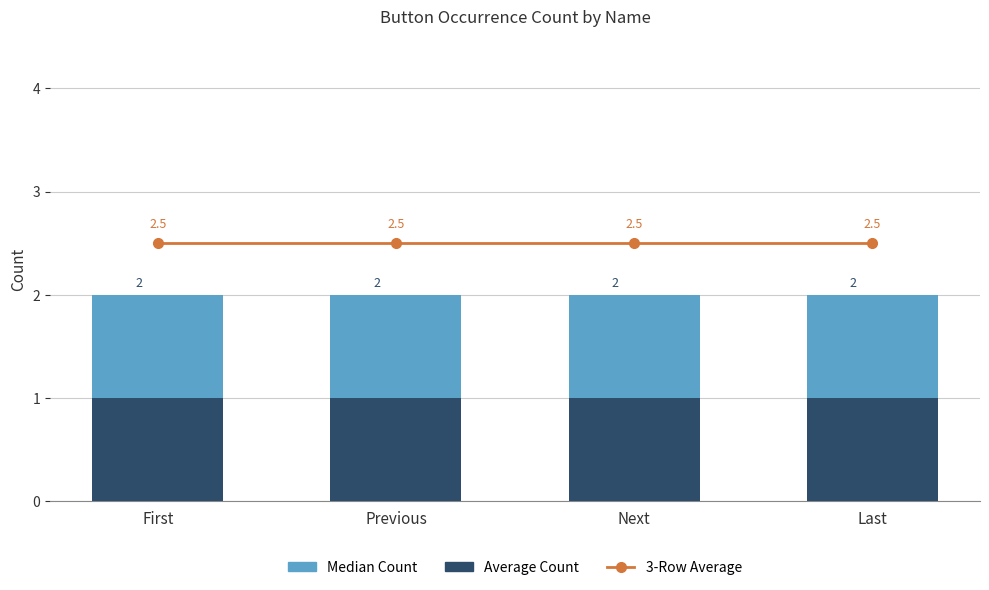

True or false: Average Count has a value of 1.0 at Next.

True